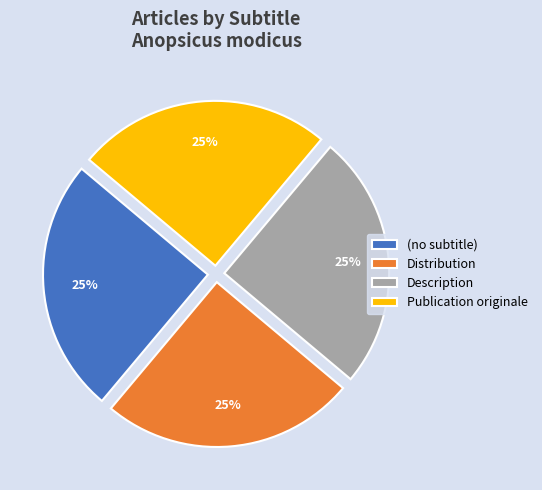

What is the ratio of the value at (no subtitle) to the value at Description?

1.0